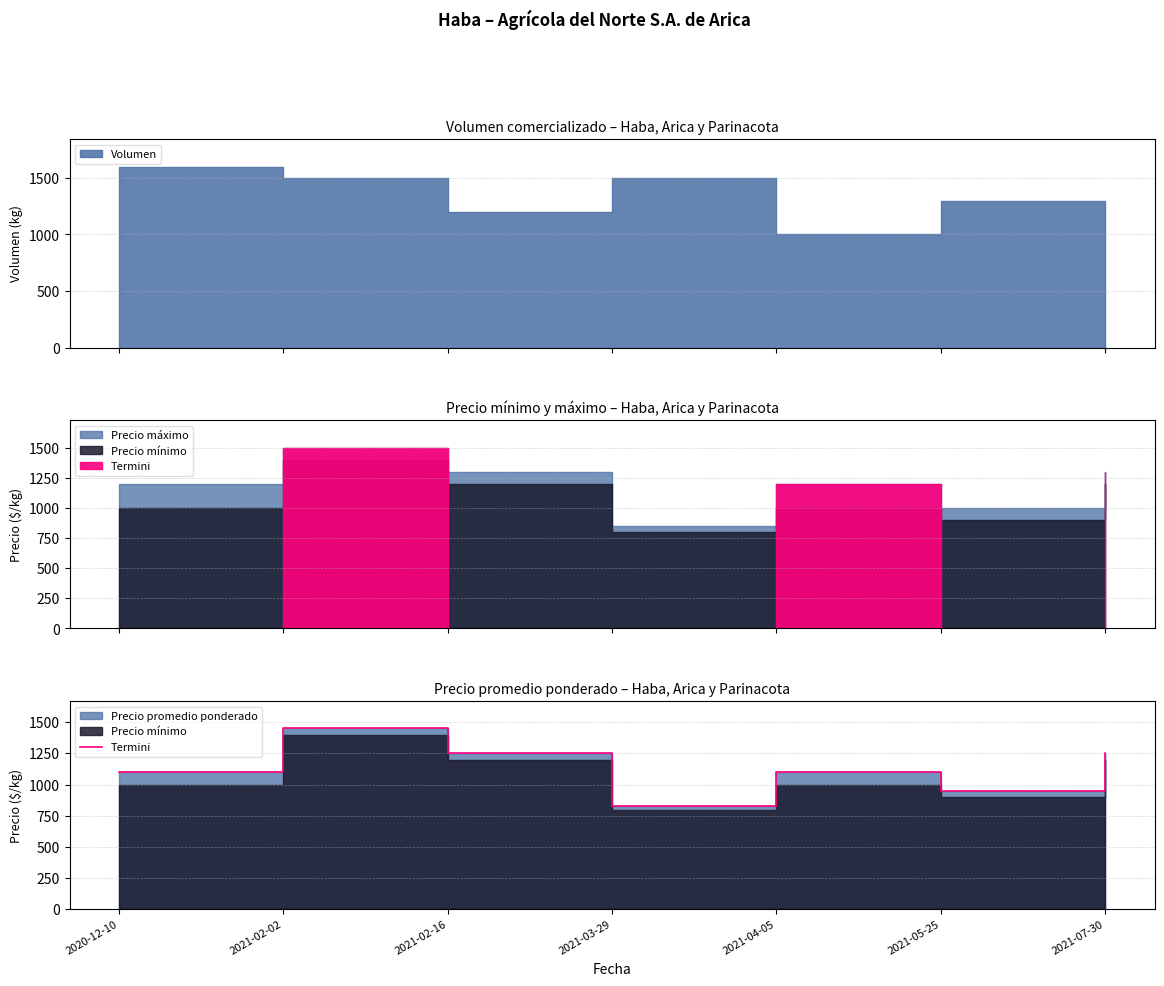

What is the value of the 2nd point from the left?

1450